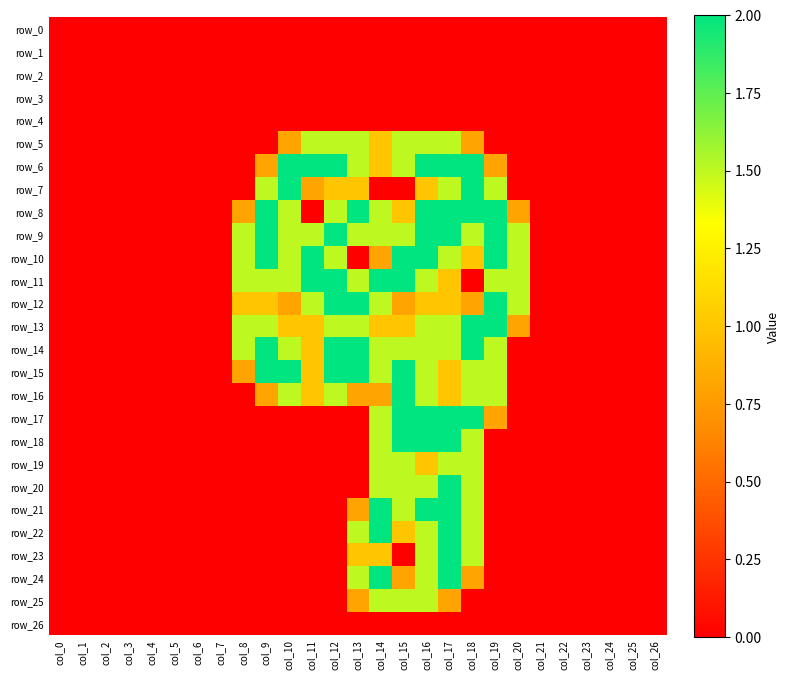

Is the value of row_15 at col_19 greater than the value of row_0 at col_5?

Yes